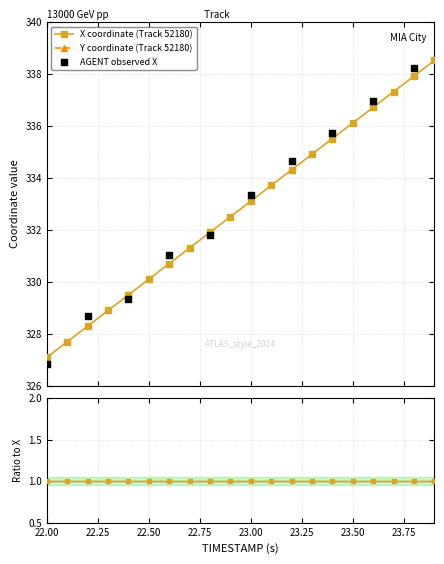

Which series has the largest Y range (max minus min)?

X